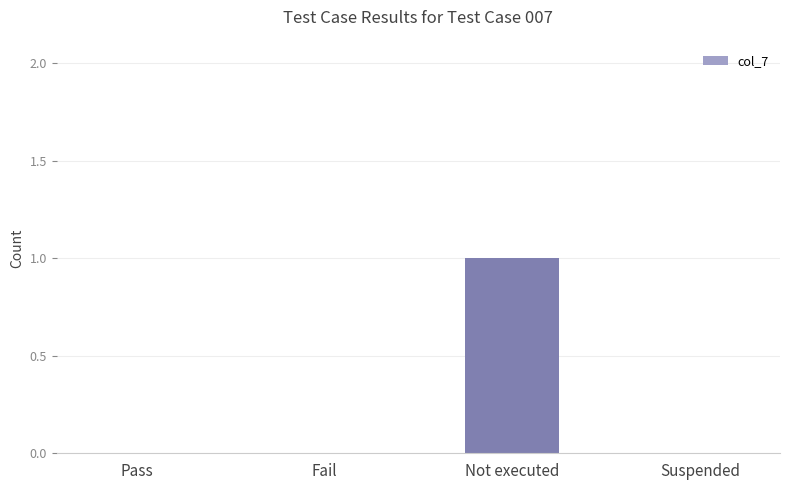

The value at Not executed is 1. True or false?

True